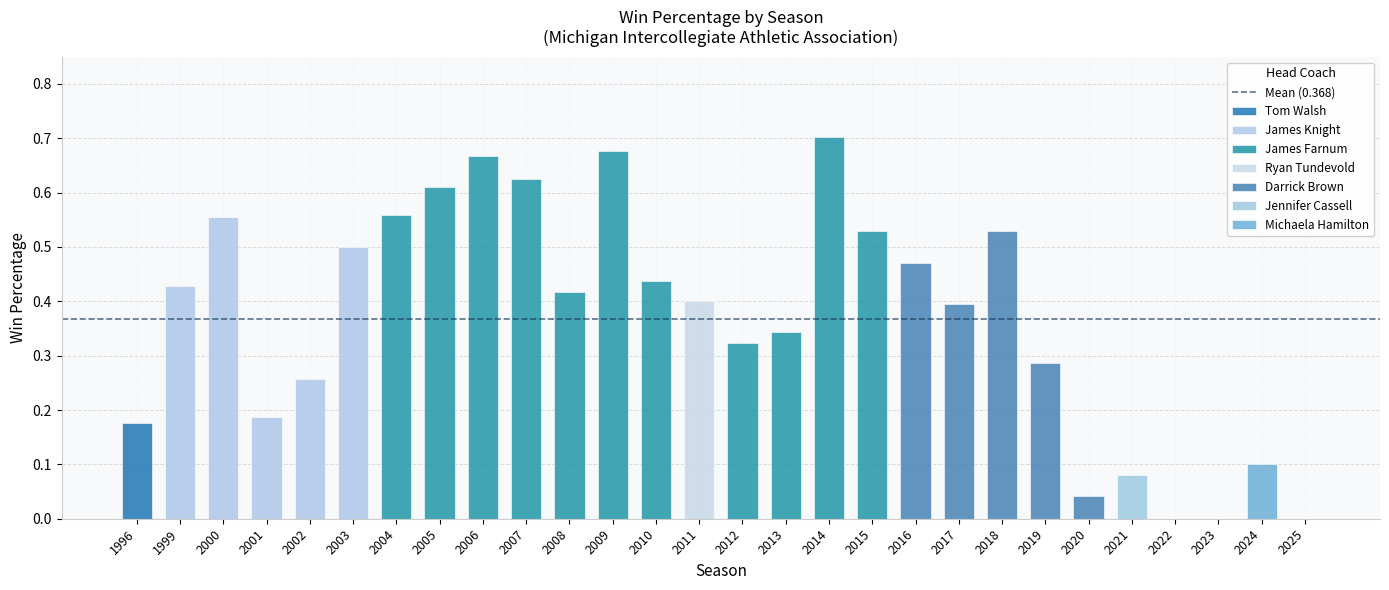

The value at 2020 is 0.0. True or false?

True